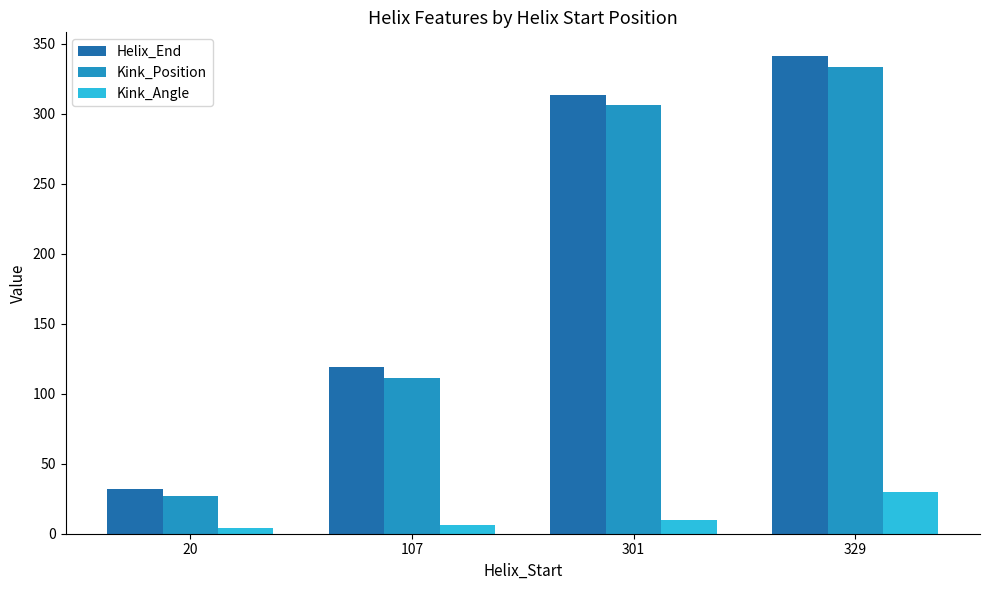

The Helix_End series shows 119.0 at 107. True or false?

True